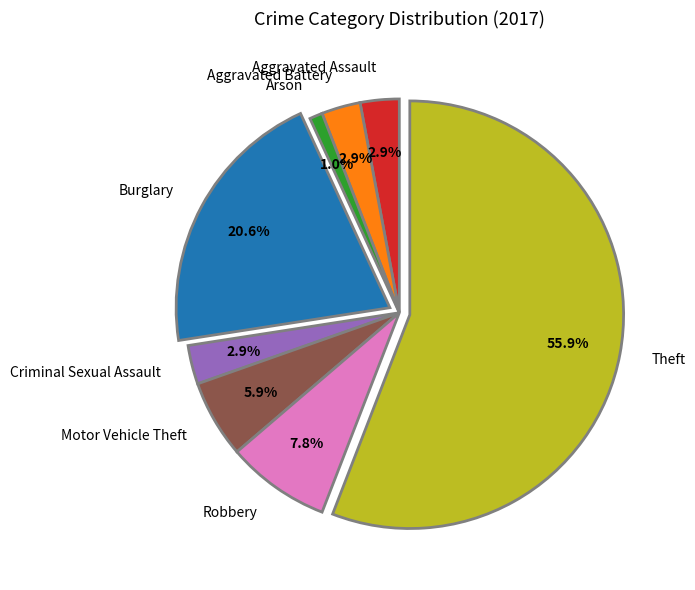

Is there any slice that represents more than half of the pie?

Yes